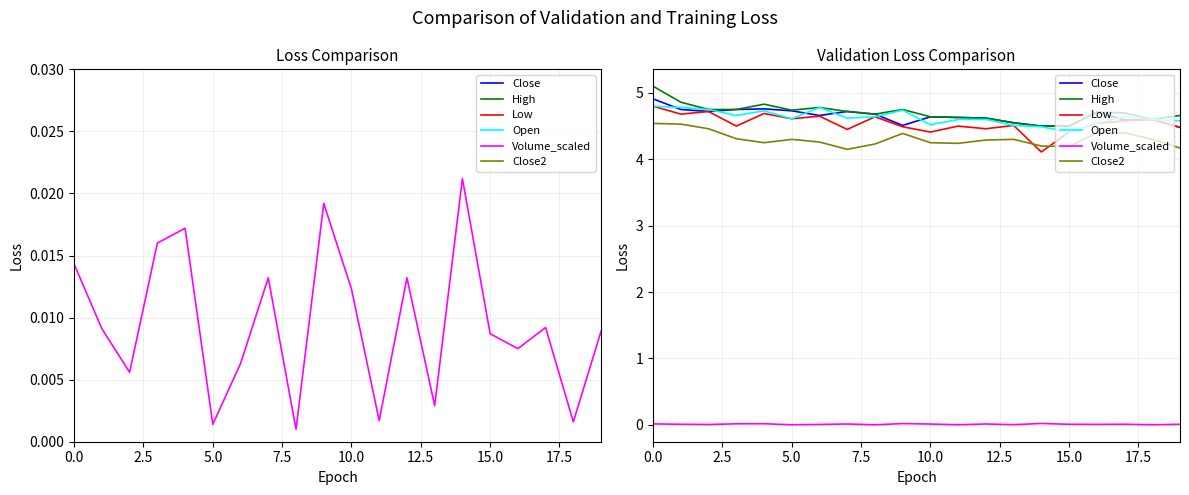

How many interior local valleys does the Close2 series have?

4